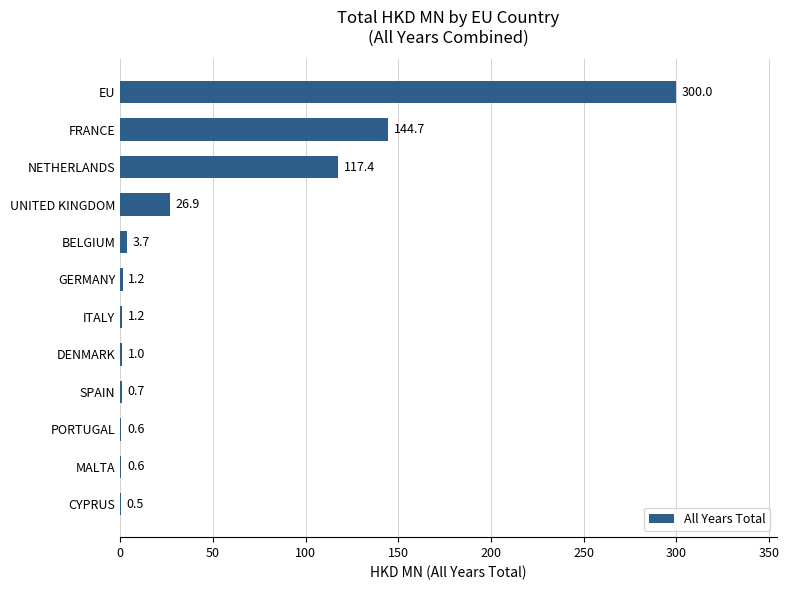

What is the average value?

49.9